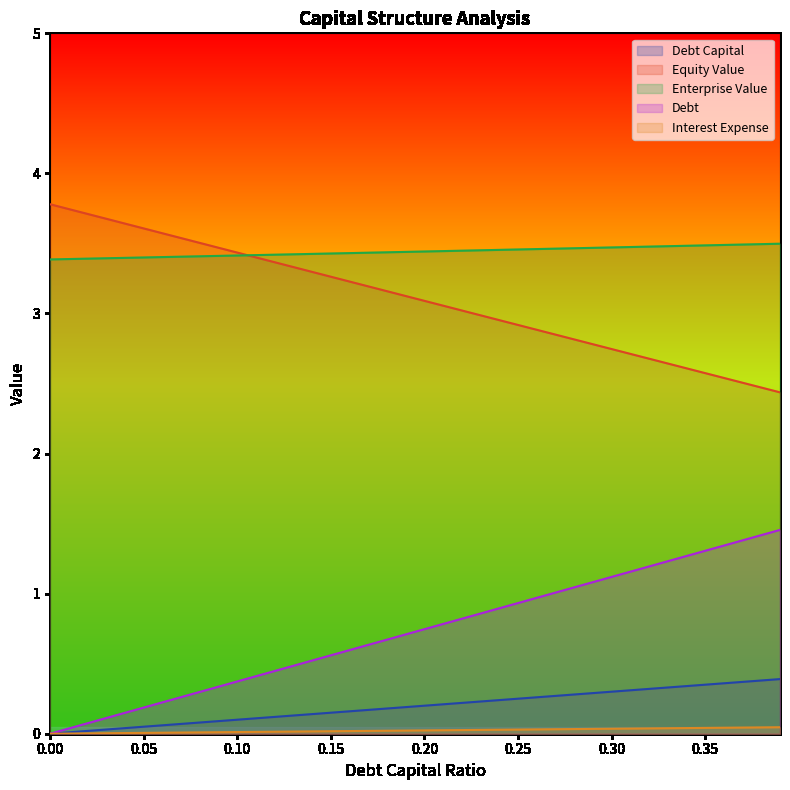

How many lines are shown in the chart?

5